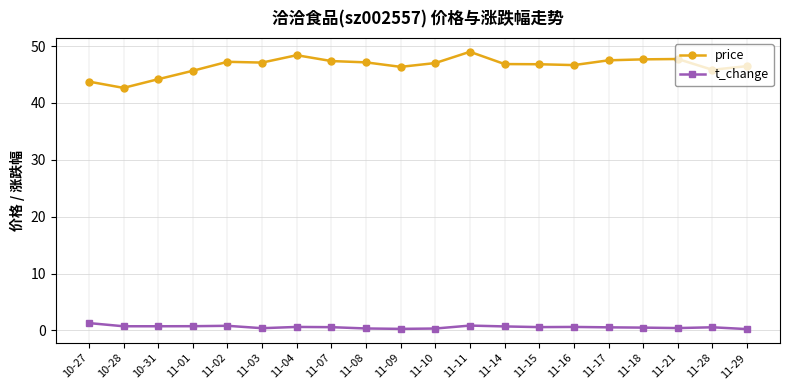

Is it true that price equals 66.8 at 11-17?

False